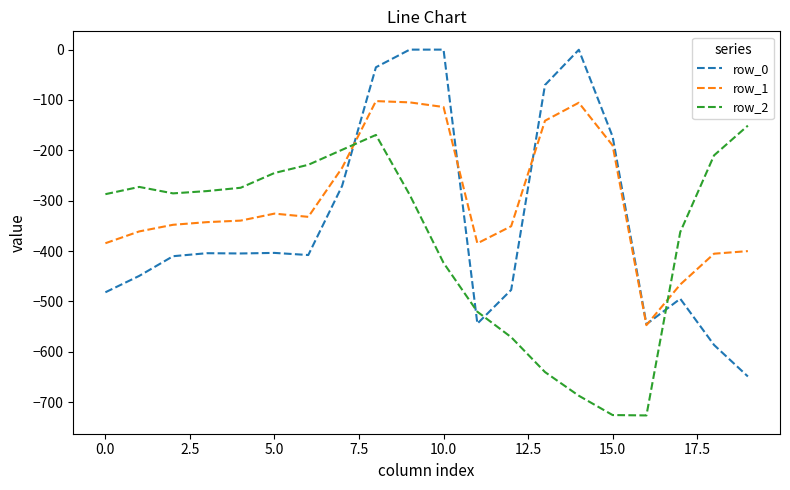

Rank the series by their average value, from highest to lowest.

row_1, row_0, row_2